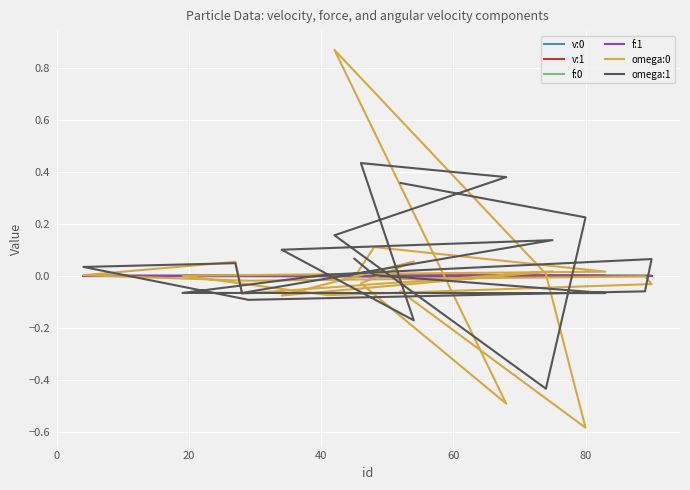

How many interior local valleys does the omega:1 series have?

5